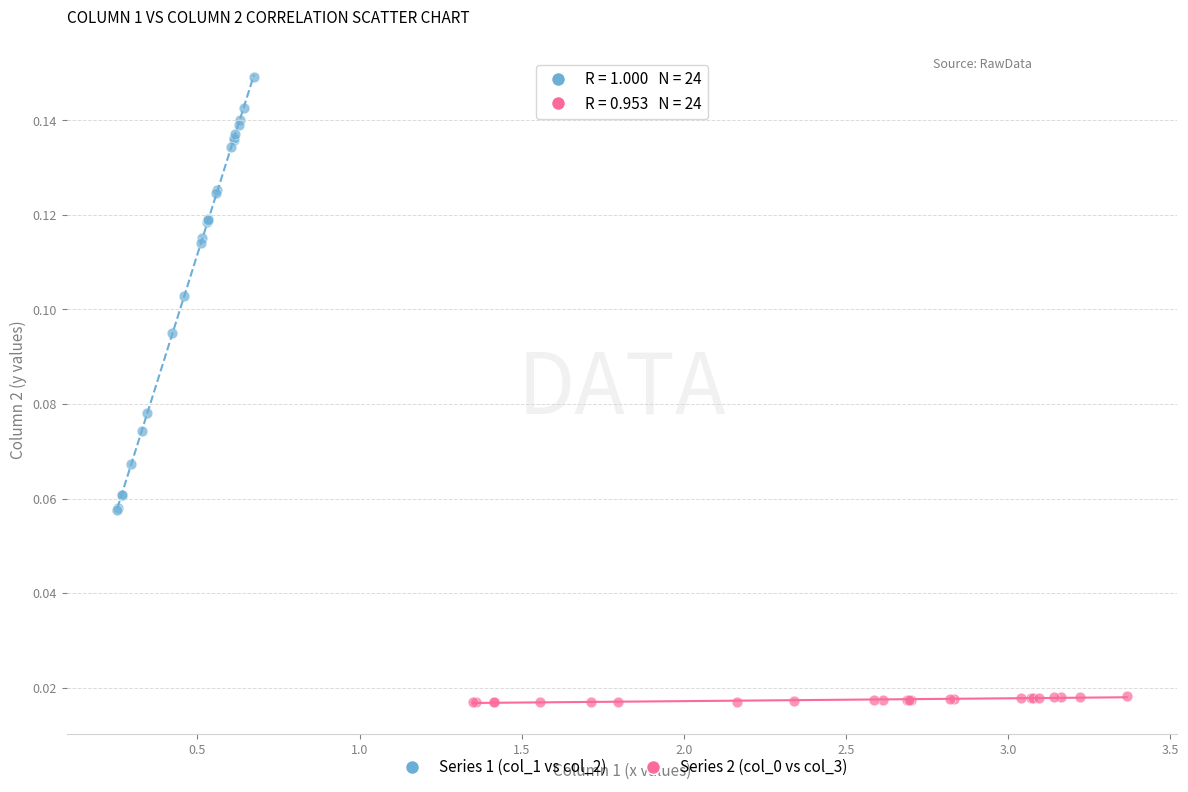

Which series contains the highest Y value?

Series 1 (col_1 vs col_2)